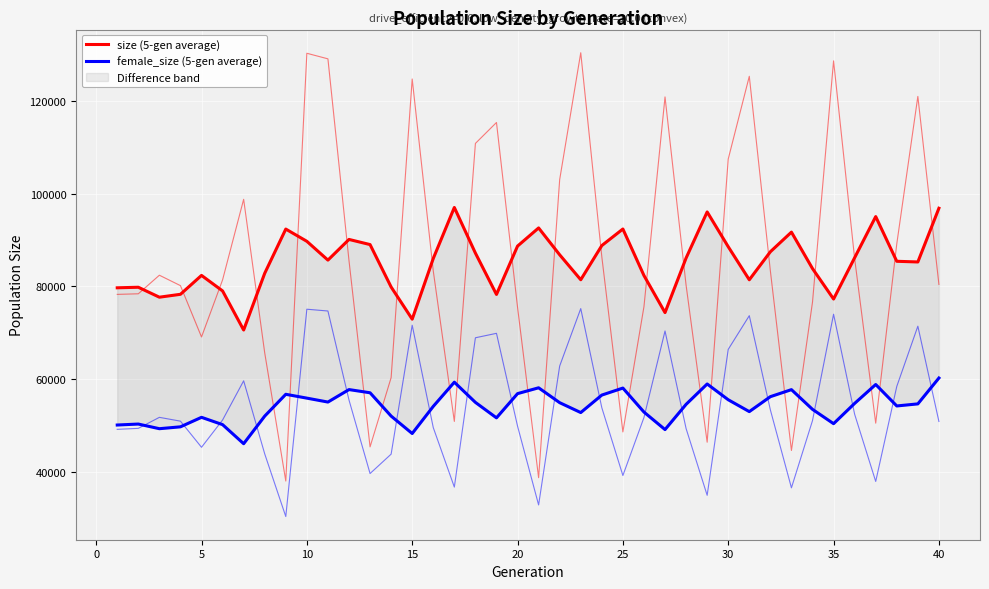

List the series in order of their overall mean, highest first.

size (5-gen average), female_size (5-gen average)